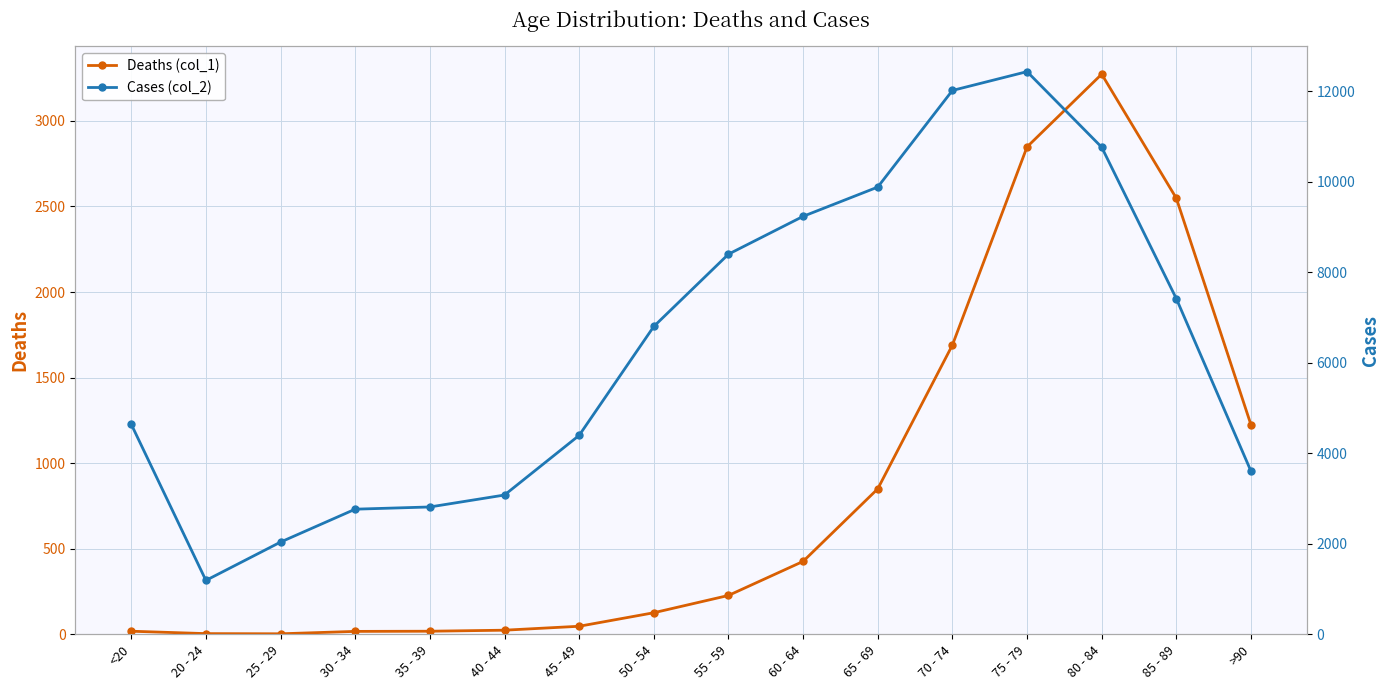

At which category is the sum across all series the highest?

75 - 79